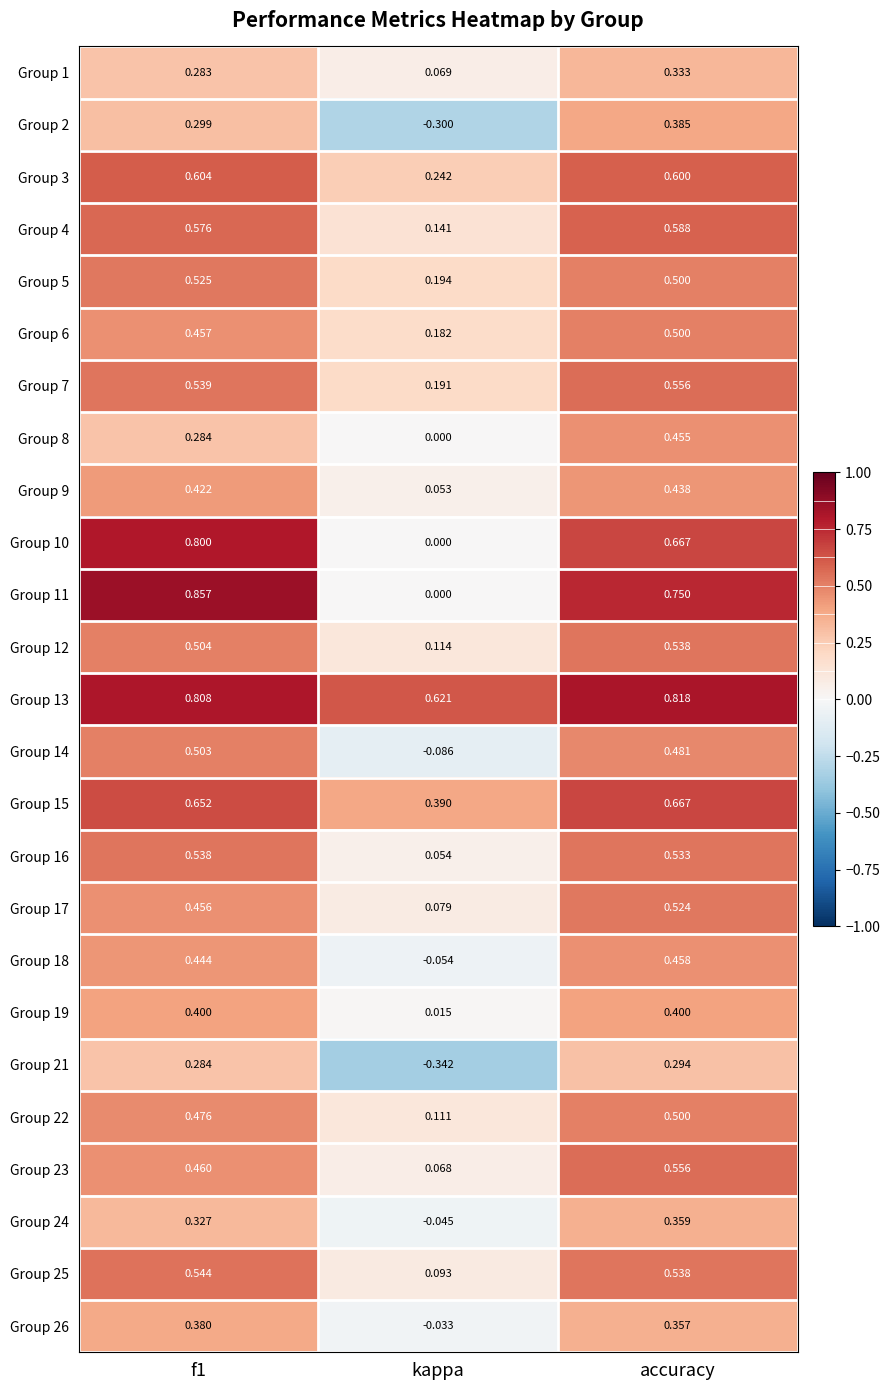

At which category does the chart reach its peak across all series?

f1